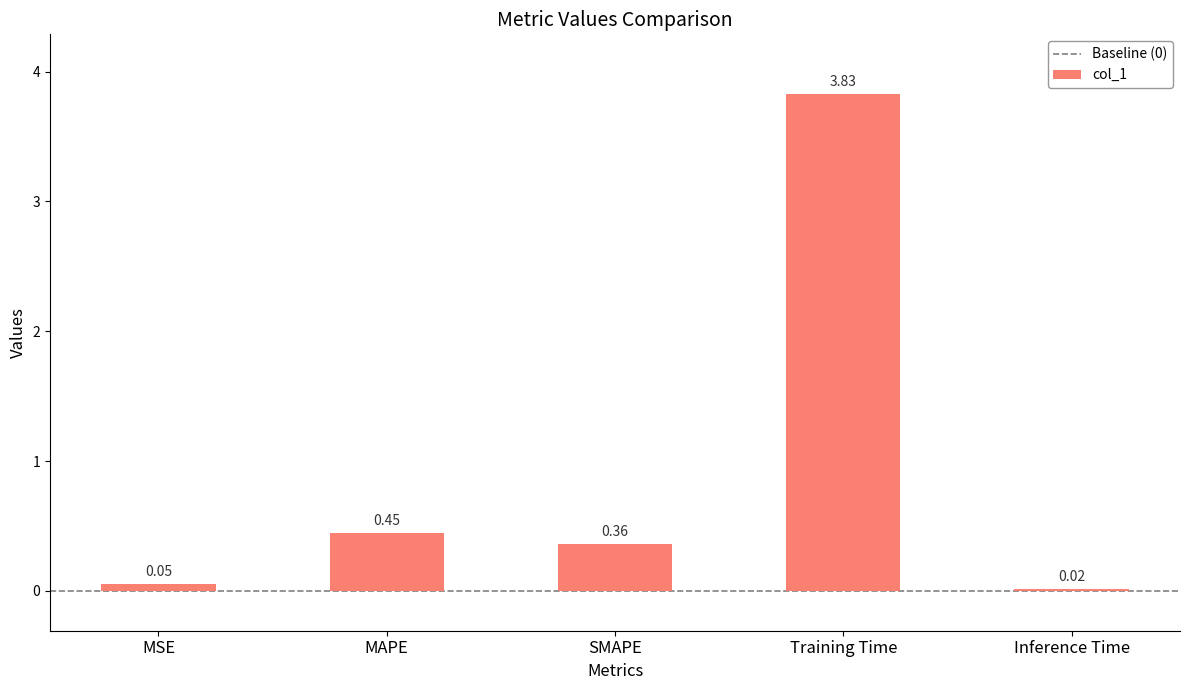

What is the sum of all values?

4.7